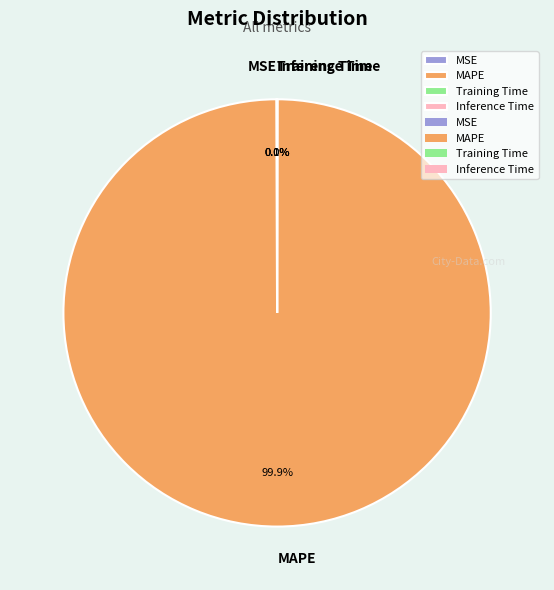

Which category has the biggest portion of the pie?

MAPE